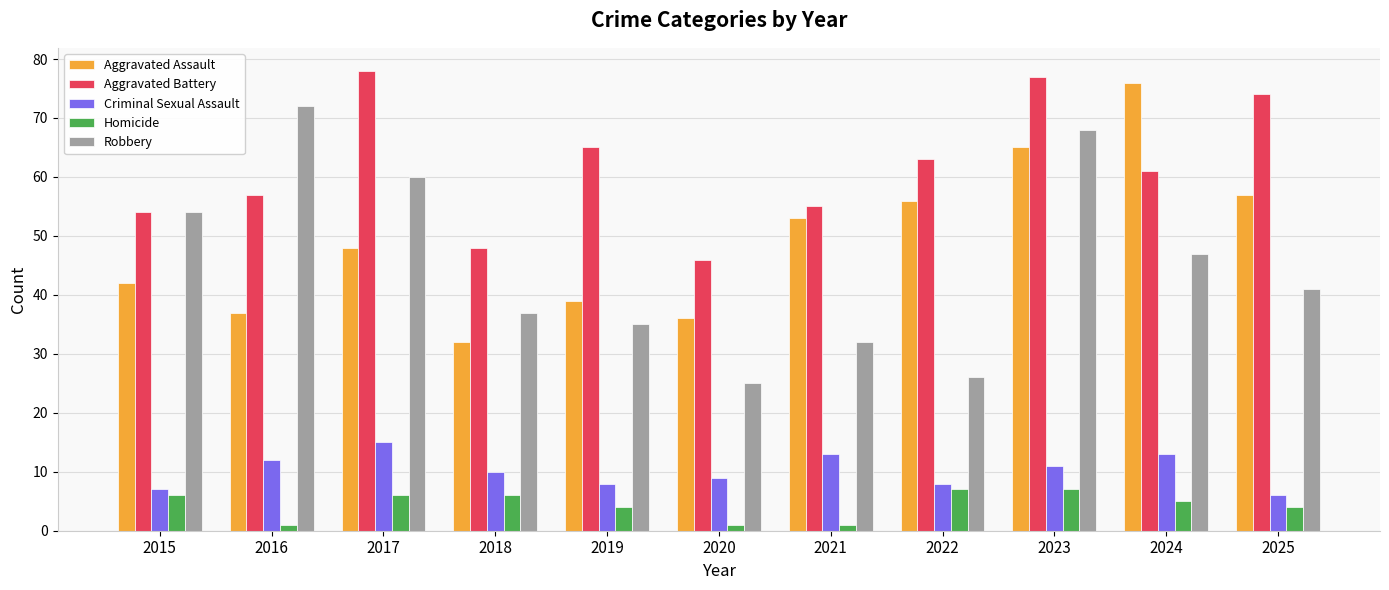

Rank the categories by Aggravated Assault value from lowest to highest.

2018, 2020, 2016, 2019, 2015, 2017, 2021, 2022, 2025, 2023, 2024